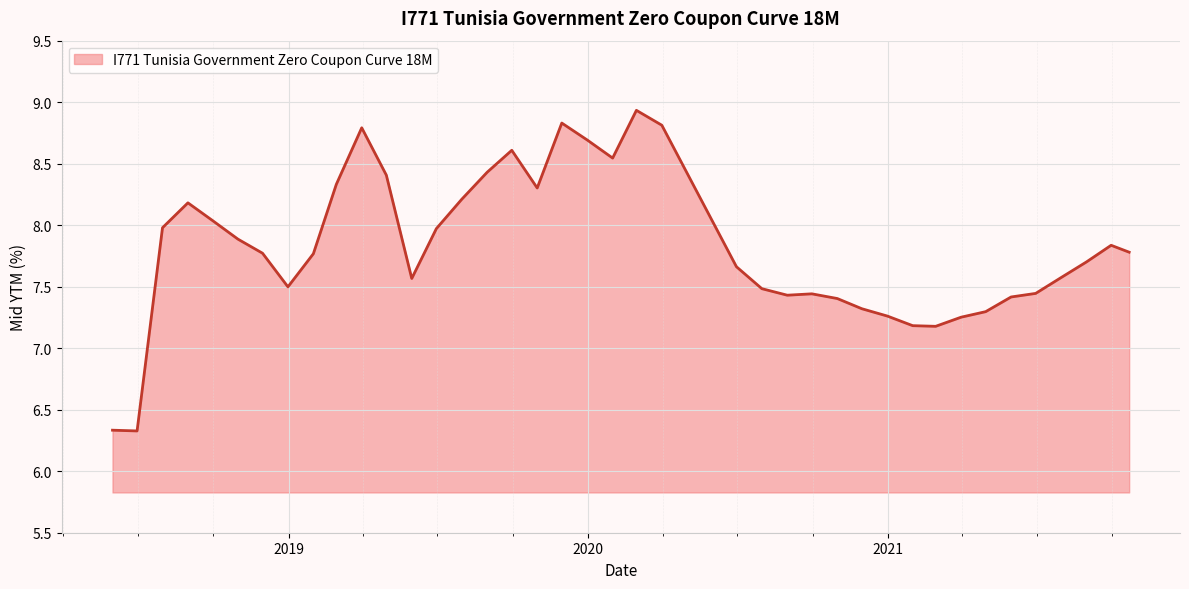

What is the smallest value displayed?

6.3